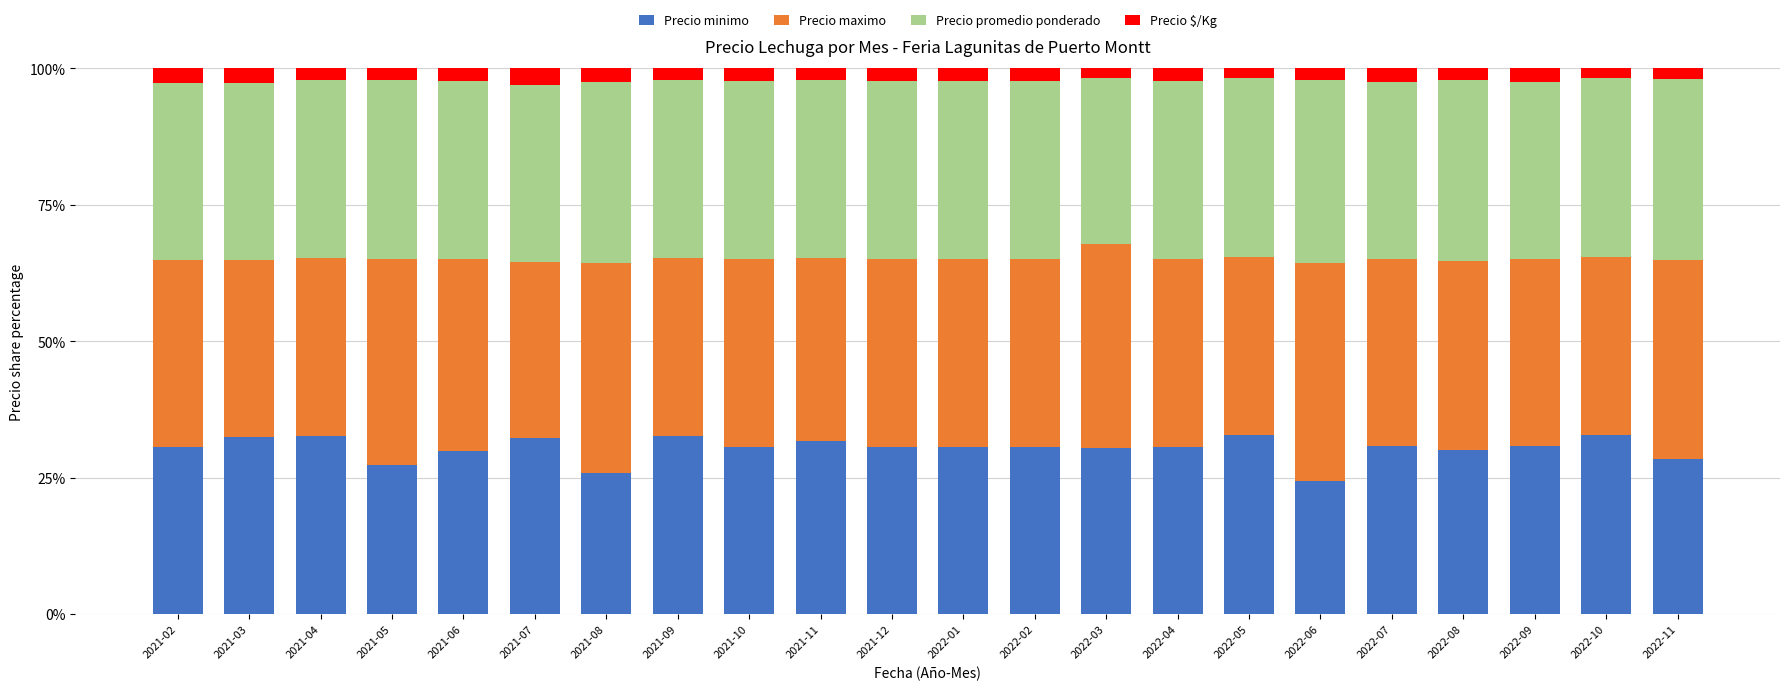

Count the number of categories in the chart.

22